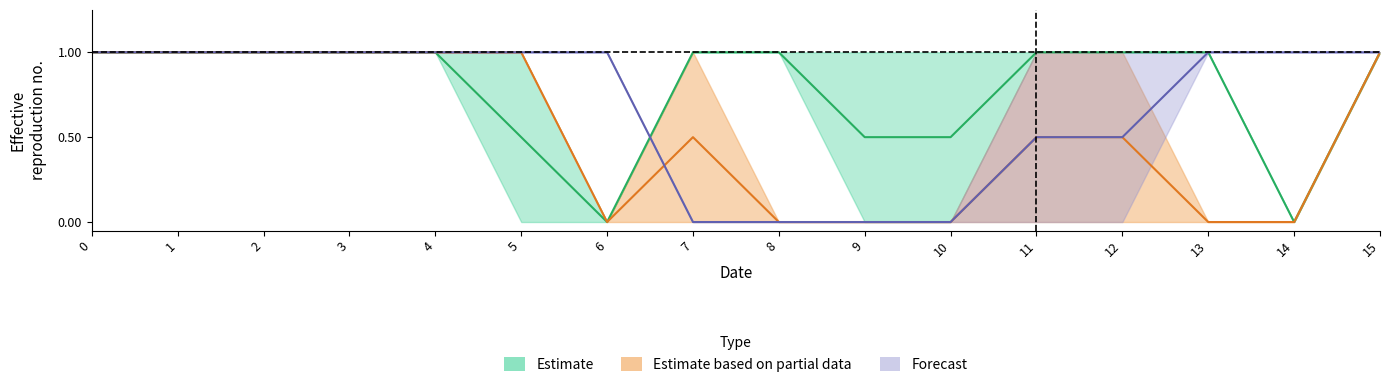

Count the col_2 values in the range 1 to 2.

14